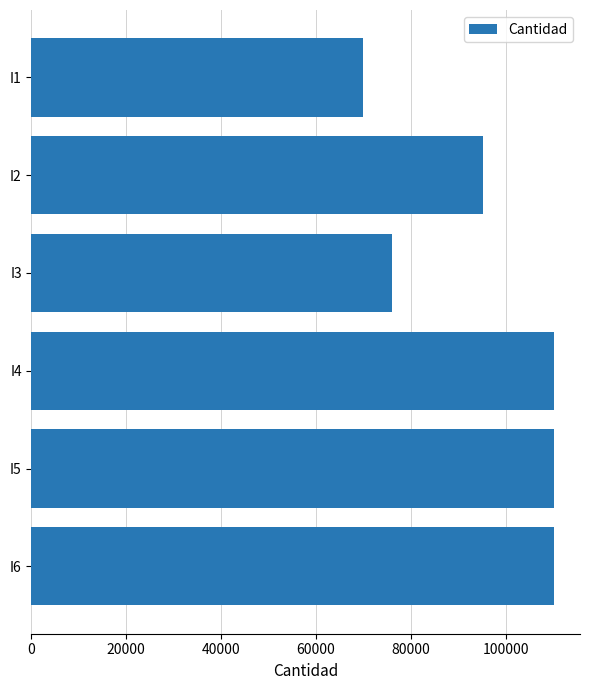

What is the approximate value at I2, to the nearest 100?

95200